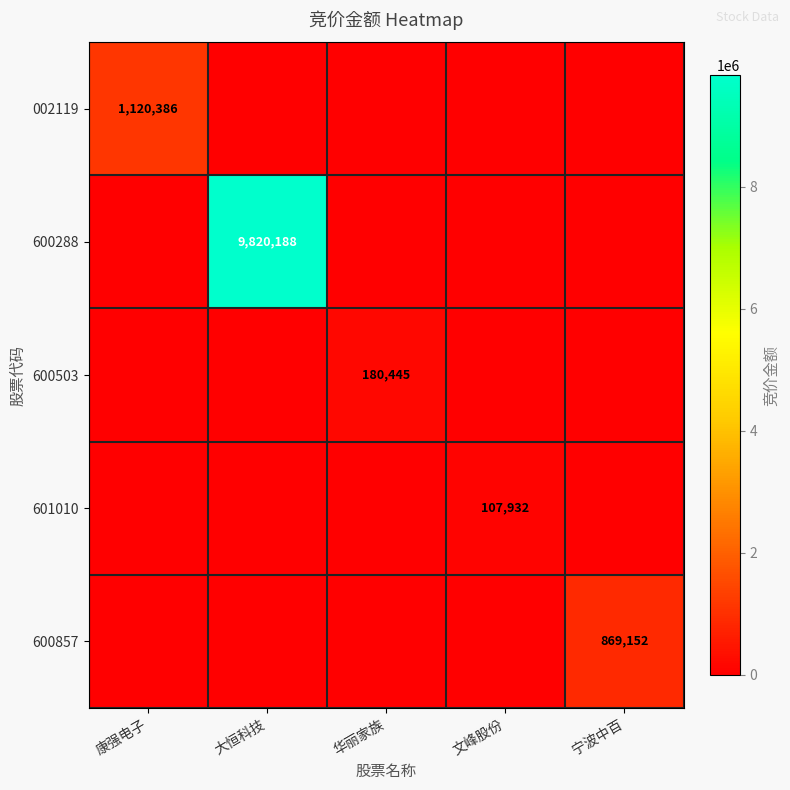

The value of 600288 at 大恒科技 is 9820188. True or false?

True